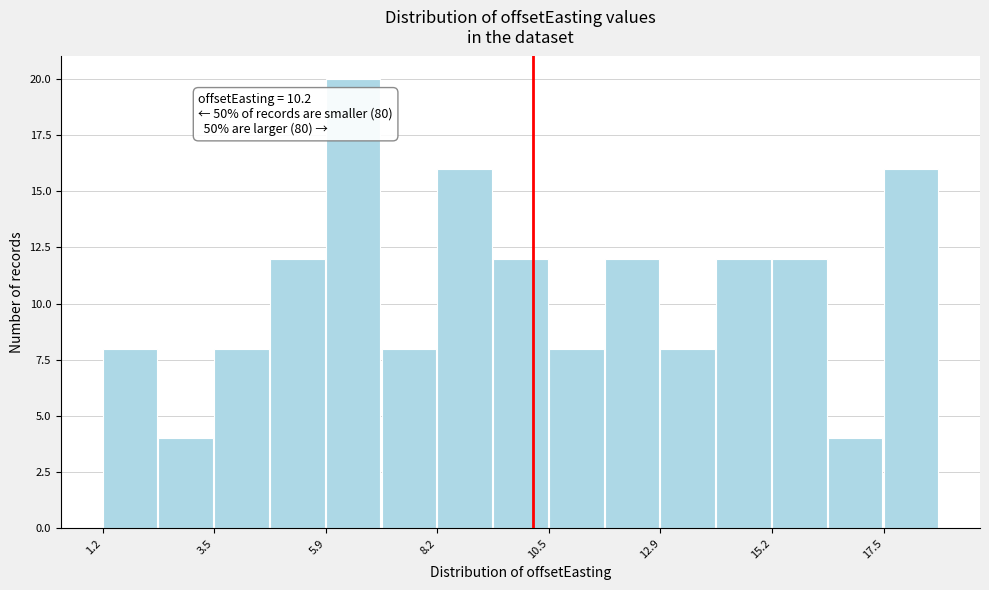

Read against the x-axis, roughly where is the centre of the tallest bar?

6.5